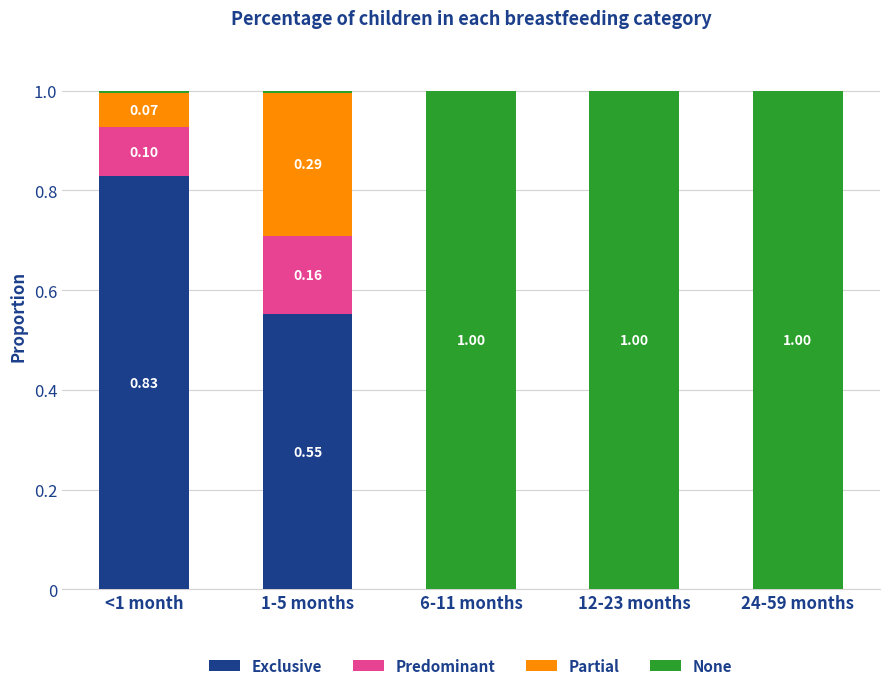

What is the total value across all series at 6-11 months?

1.0